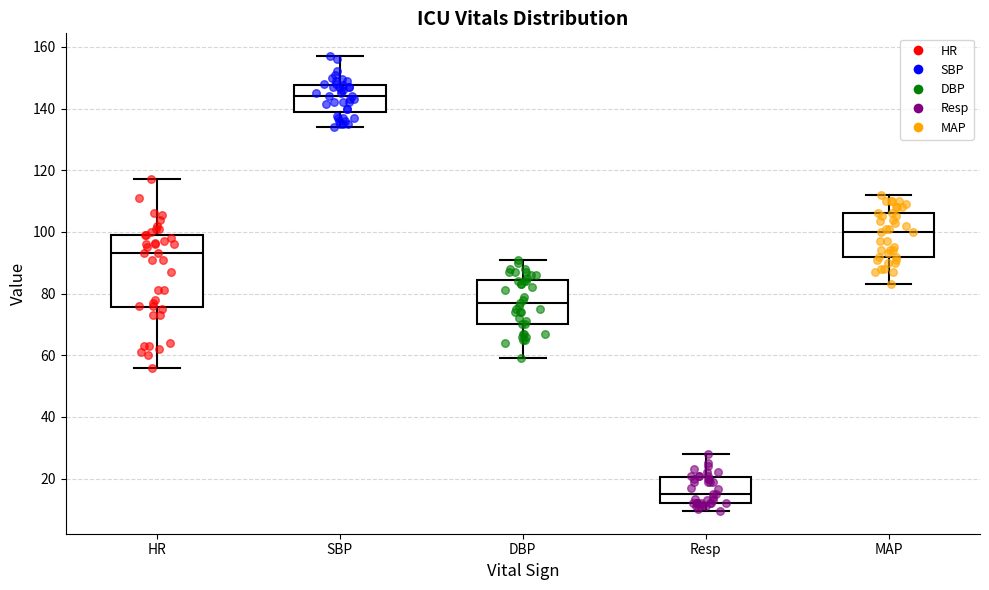

Which box has the highest median line?

SBP